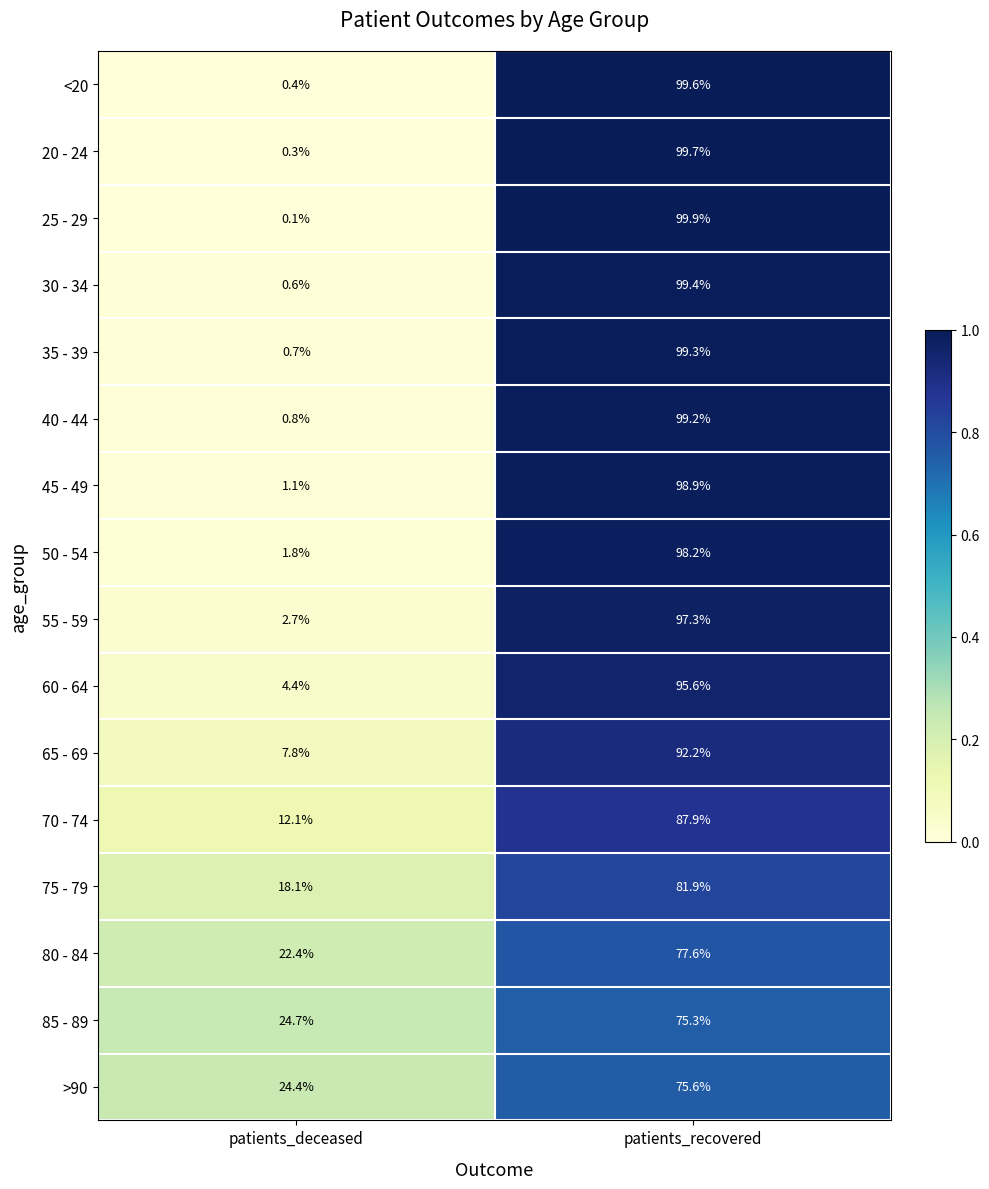

Which label corresponds to the smallest value in the chart?

patients_deceased